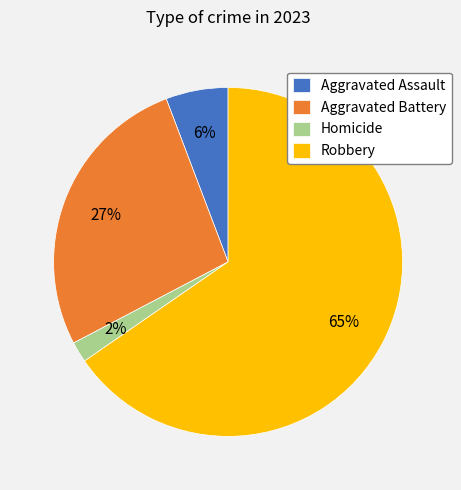

Which slice is the smallest?

Homicide